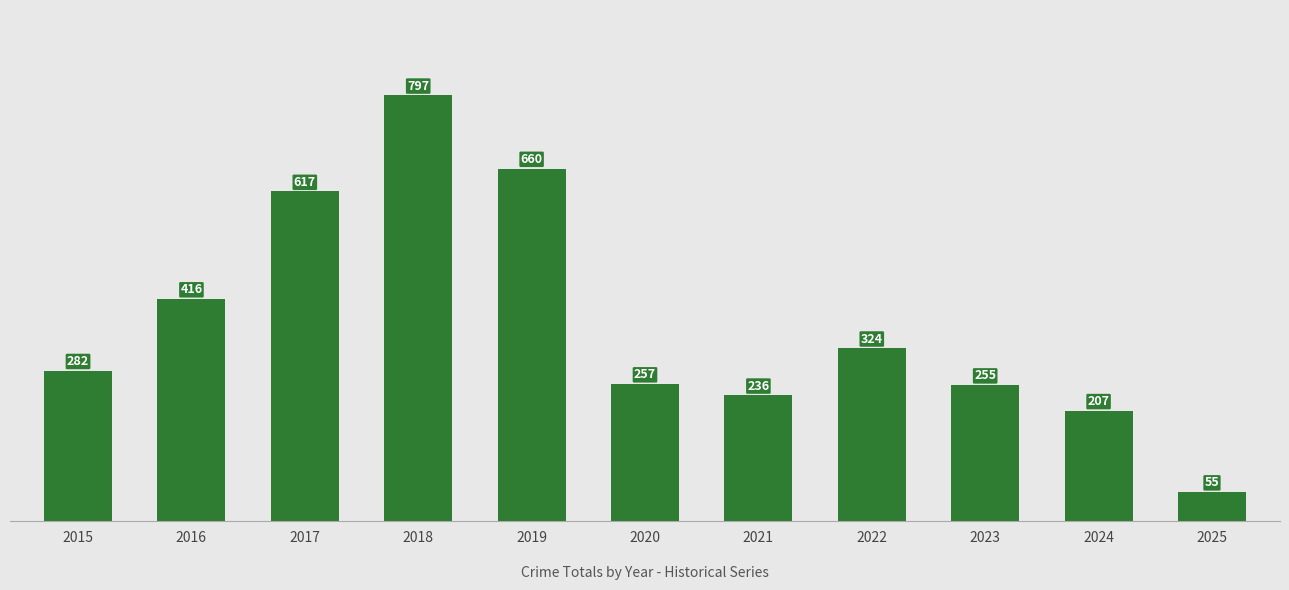

Between 2018 and 2020, which is larger?

2018